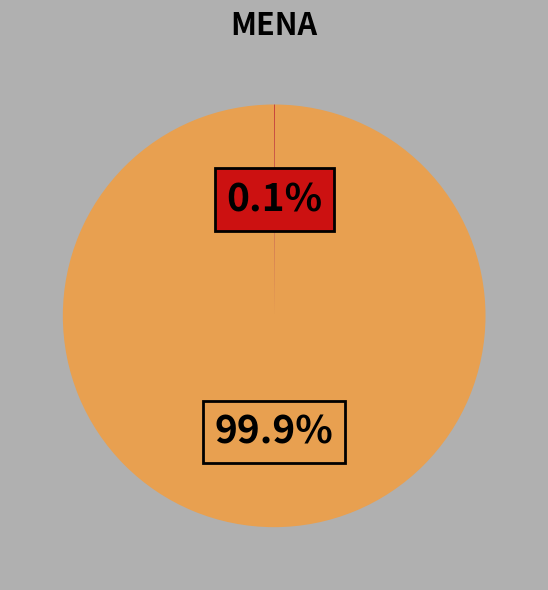

Is there a majority slice in this chart?

Yes